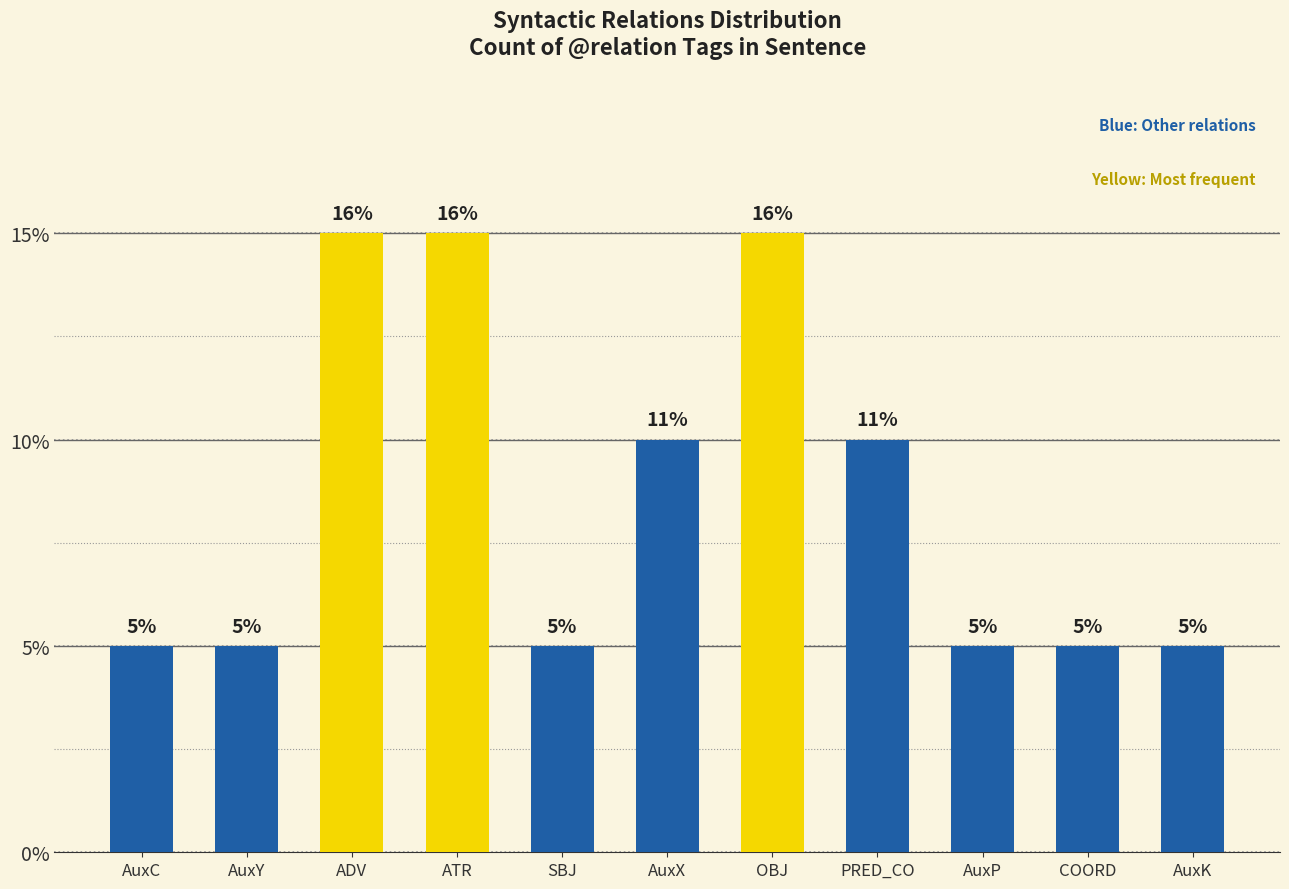

Between AuxK and SBJ, which is larger?

AuxK